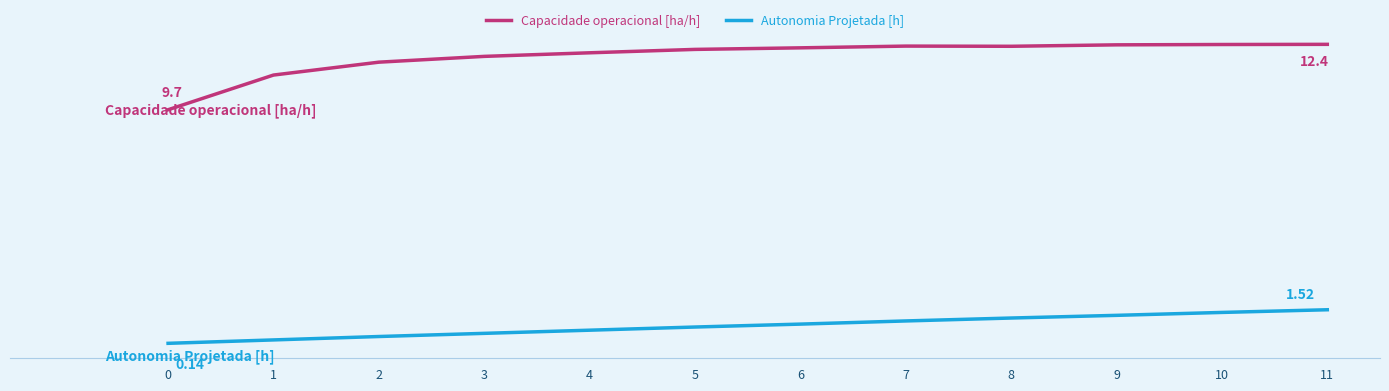

In Capacidade operacional [ha/h], how many points are higher than both neighbors (excluding endpoints)?

1